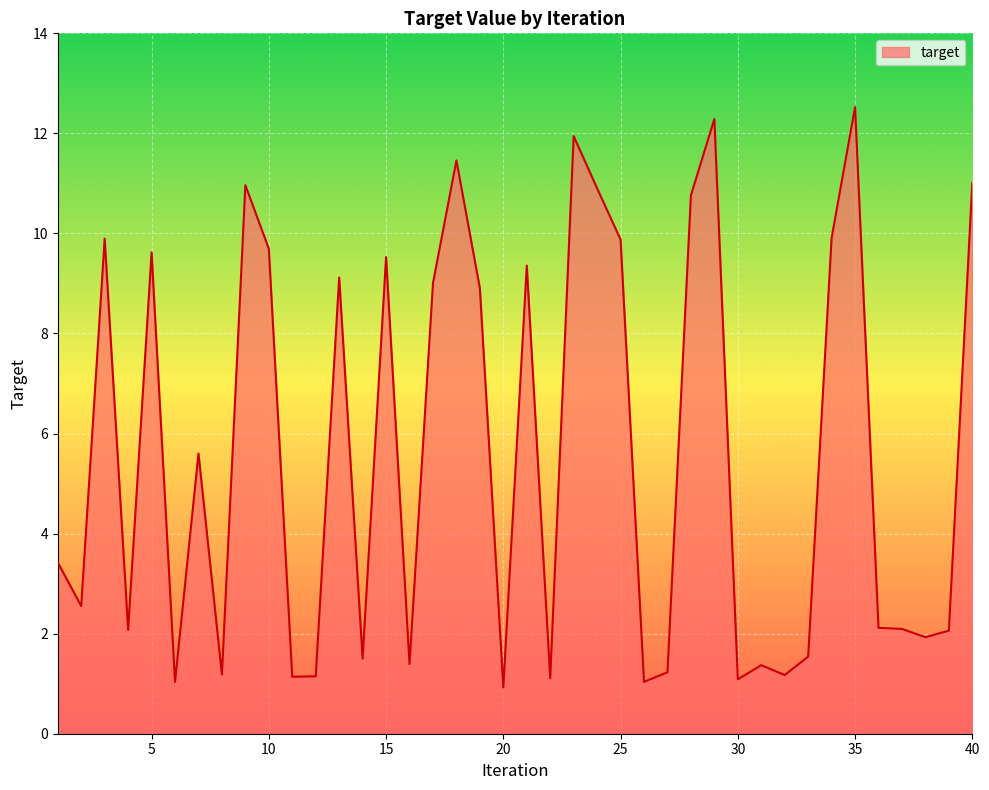

What is the maximum value shown in the chart?

12.5